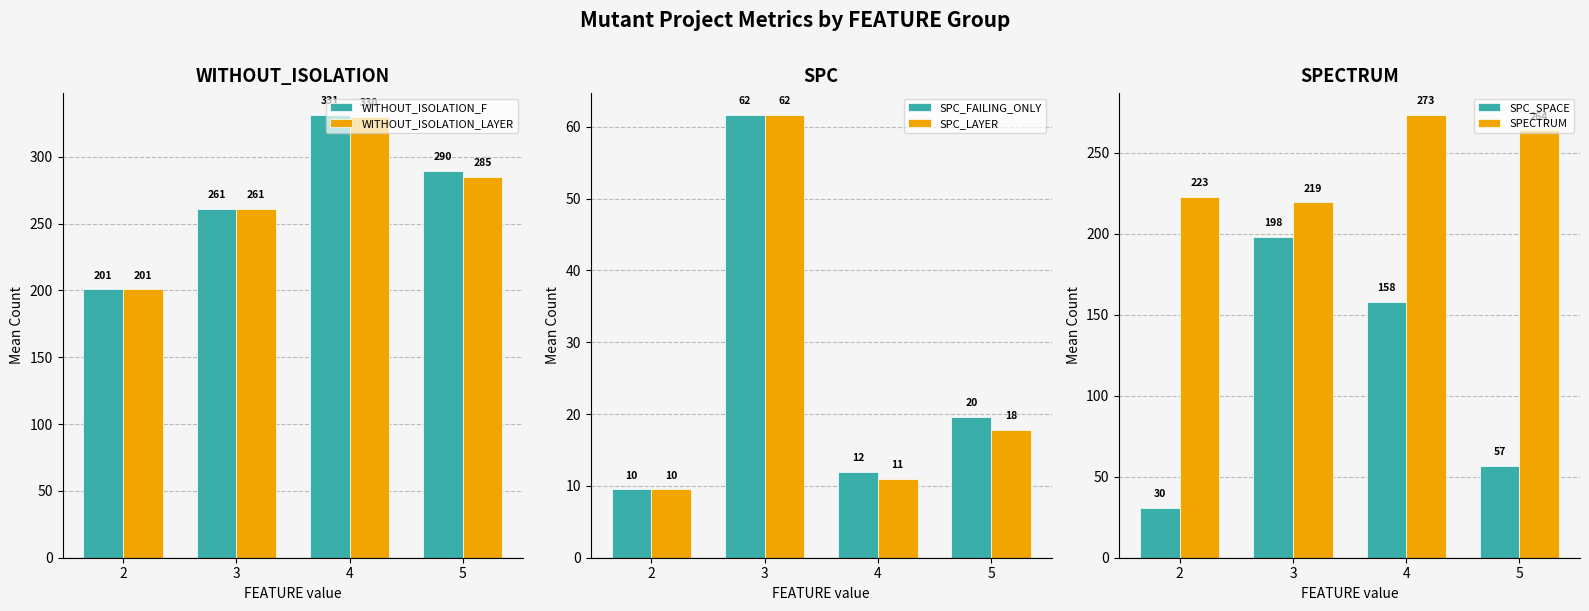

Reading left to right, extract all data points from this chart.

WITHOUT_ISOLATION_F: 200.8	260.8	331.0	289.6
WITHOUT_ISOLATION_LAYER: 200.8	260.8	330.0	285.0
SPC_FAILING_ONLY: 9.5	61.6	12.0	19.6
SPC_LAYER: 9.5	61.6	11.0	17.8
SPC_SPACE: 30.5	198.0	158.0	56.6
SPECTRUM: 222.8	219.2	273.0	263.6